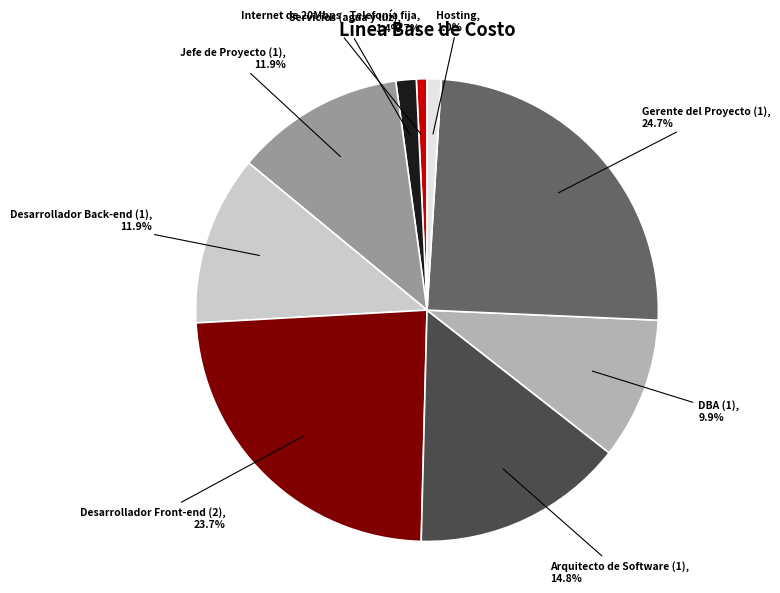

Between Desarrollador Front-end (2) and Hosting, which is larger?

Desarrollador Front-end (2)